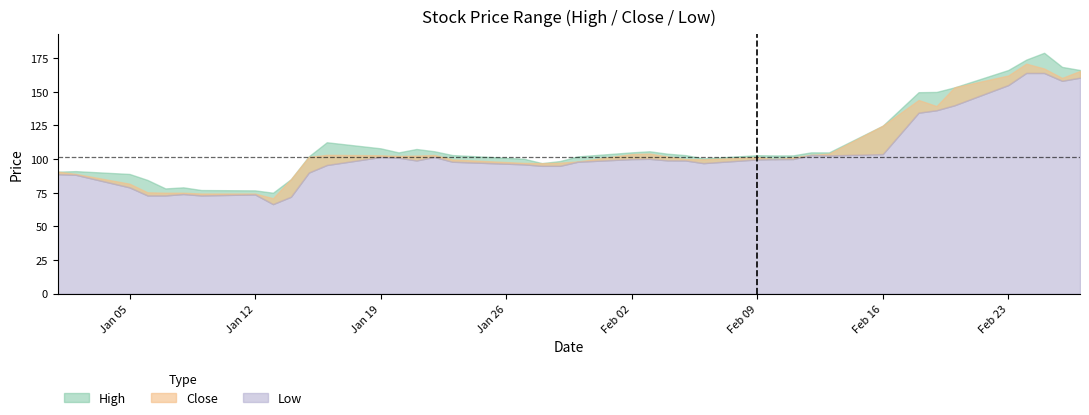

How many lines are shown in the chart?

3